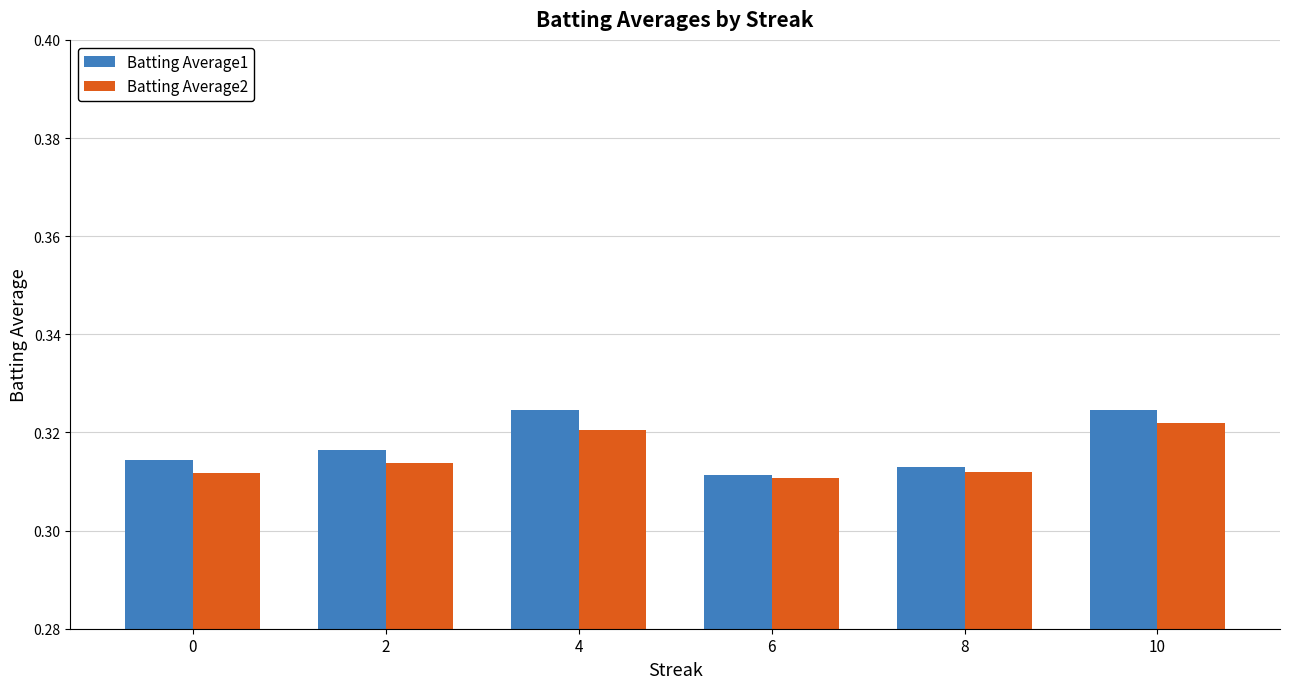

Rank the series by their average value, from lowest to highest.

Batting Average2, Batting Average1